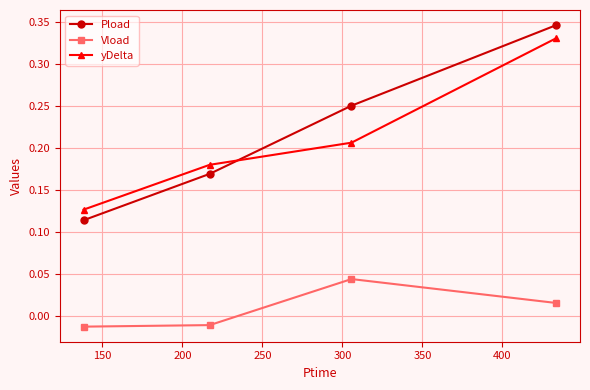

True or false: yDelta and Vload intersect in this chart.

False